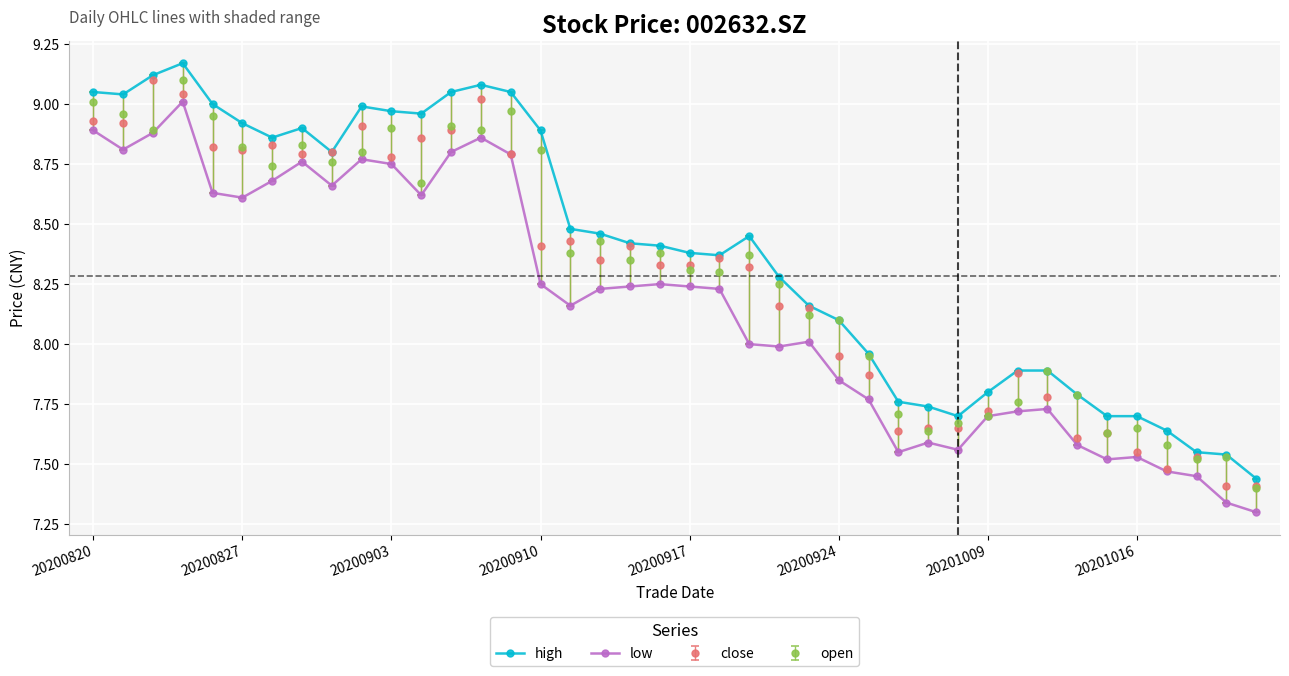

True or false: high has more than 0 interior local peaks.

True